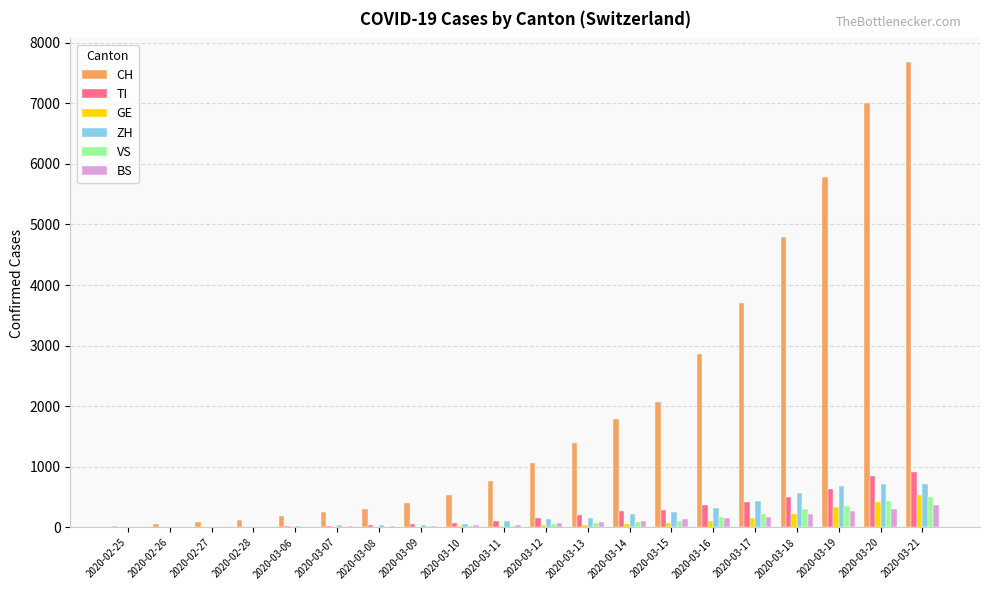

What is the maximum value shown in the chart?

7686